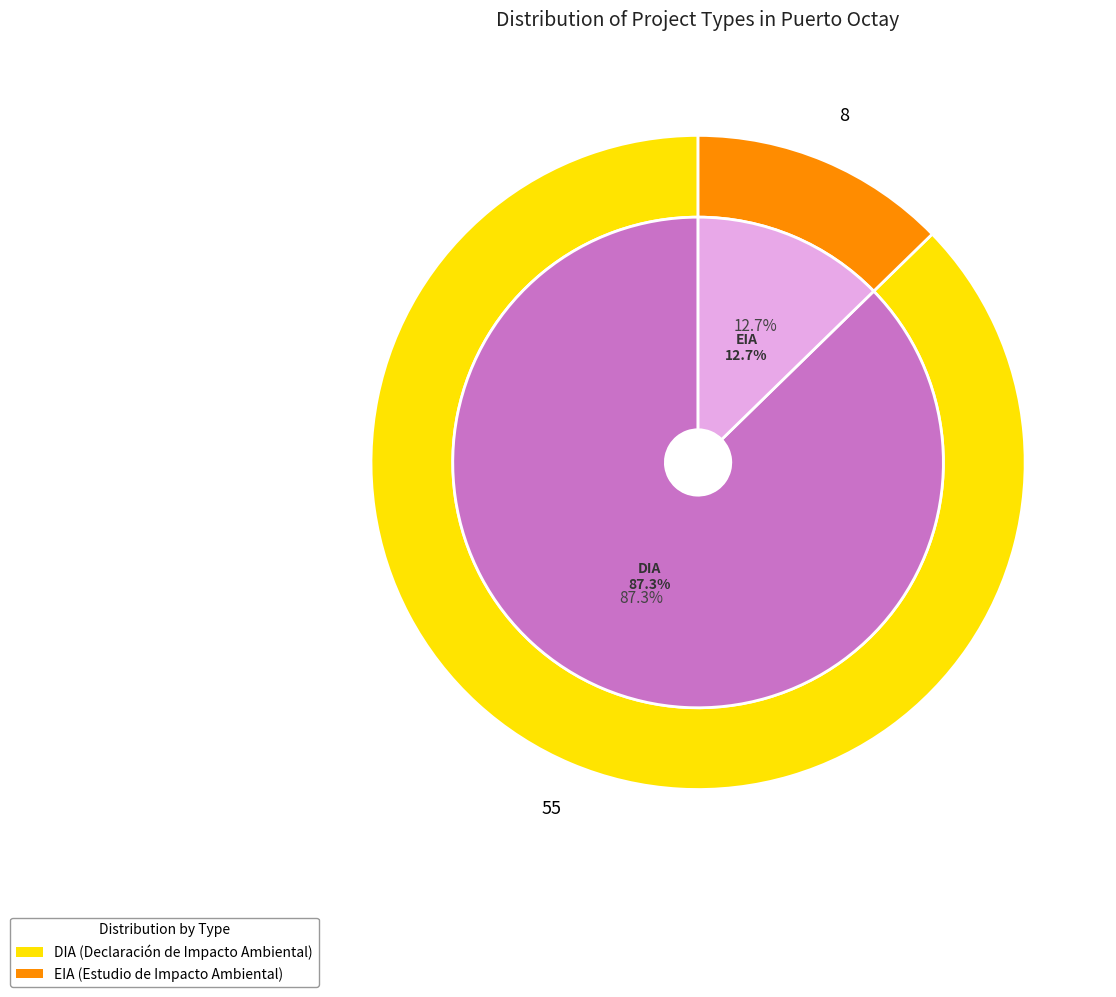

How many segments does this pie chart have?

2